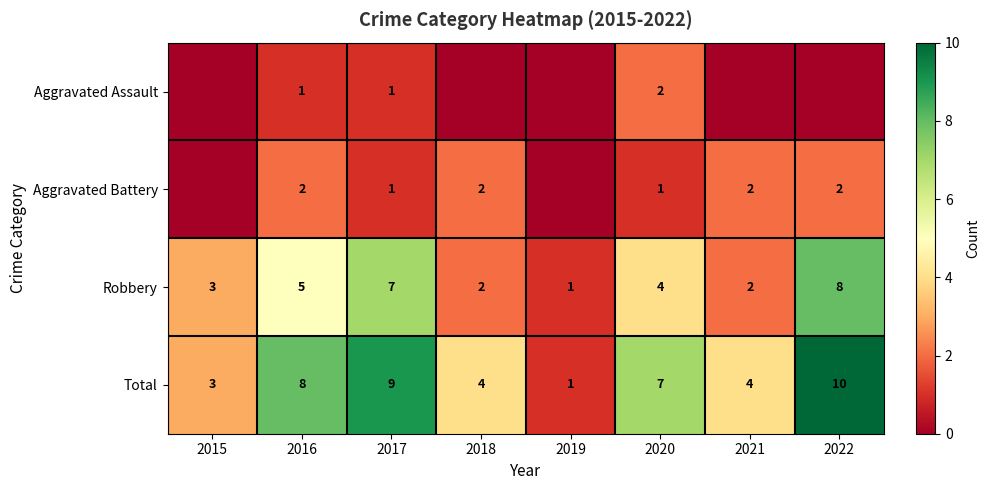

How many values in the Robbery series are below 4?

4